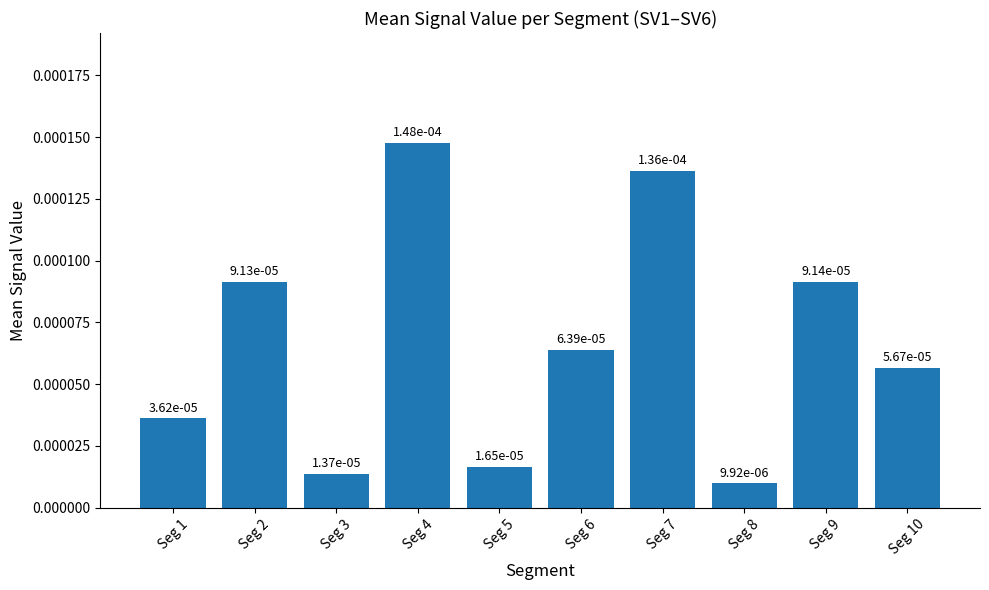

How many bars are there in total?

10